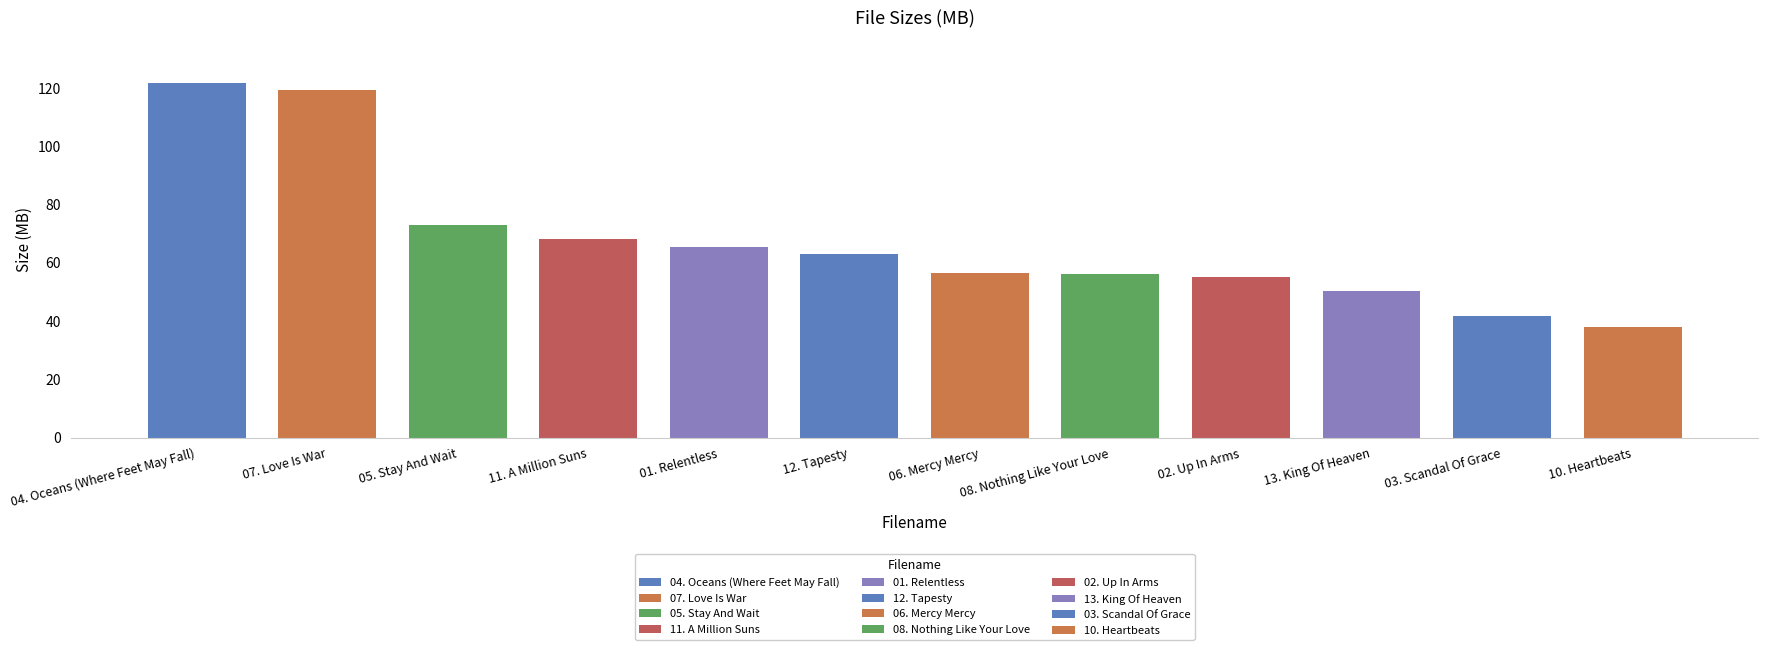

Is it true that the value at 02. Up In Arms is 55.2?

True